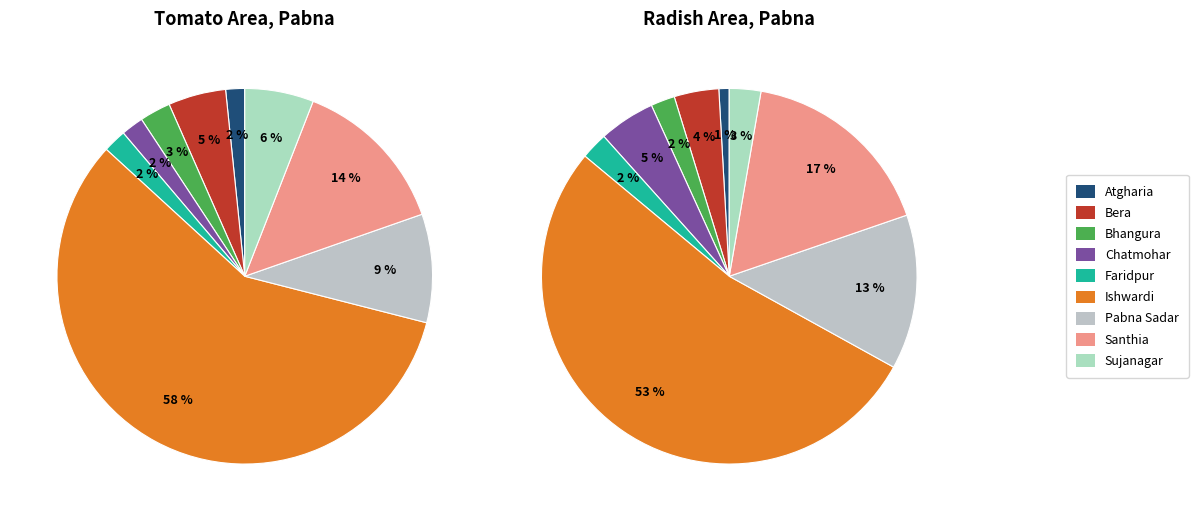

What is the spread (max minus min) of values at Pabna Sadar?

156